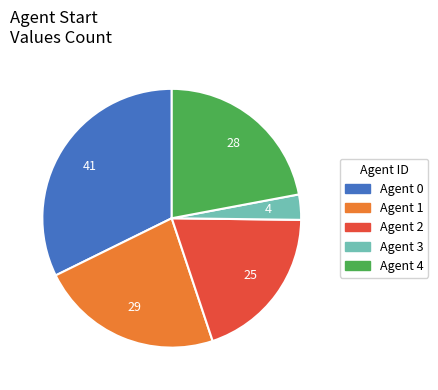

Is there any slice that represents more than half of the pie?

No